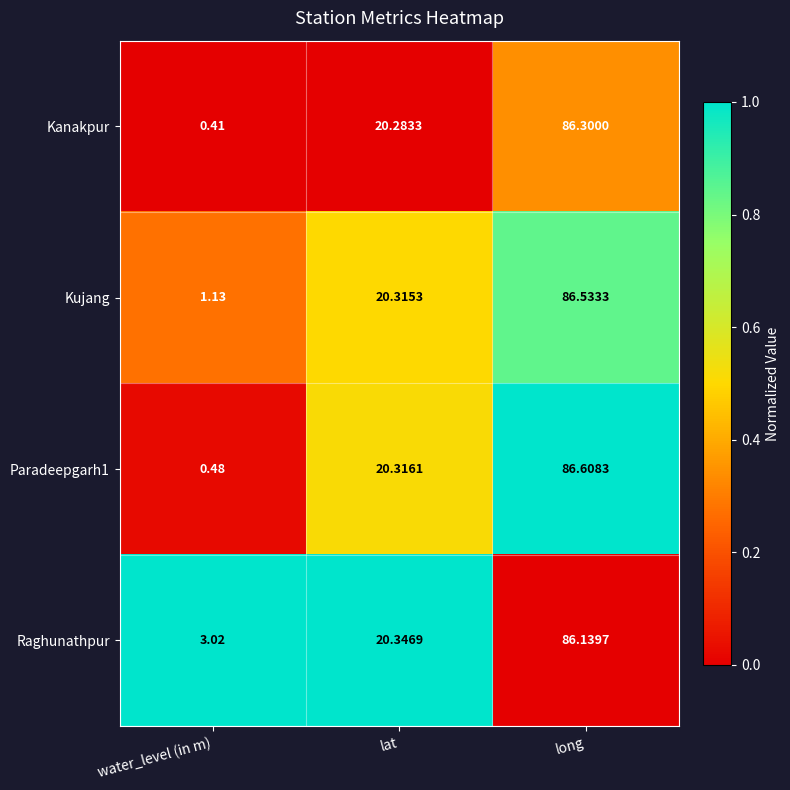

At which category is the sum across all series the highest?

long